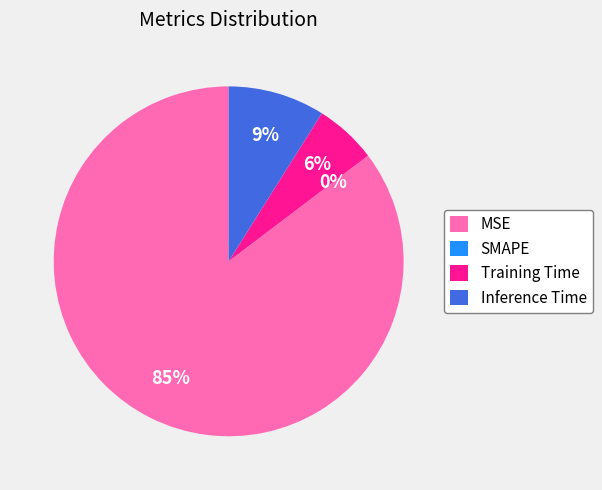

To the nearest percent, what is the difference between the largest and smallest slice percentages?

85%